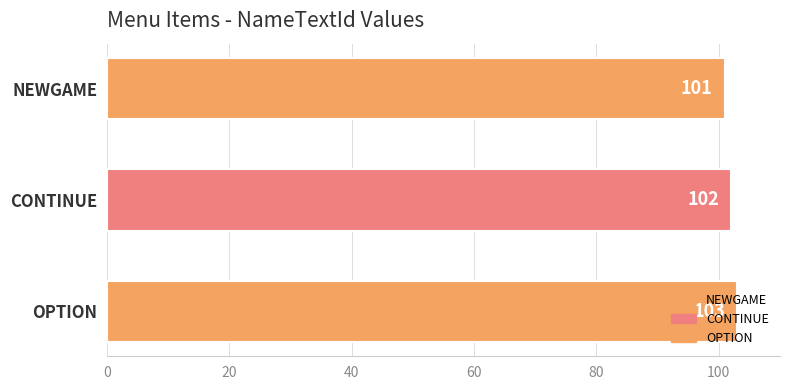

What is the change in value from CONTINUE to OPTION?

+1